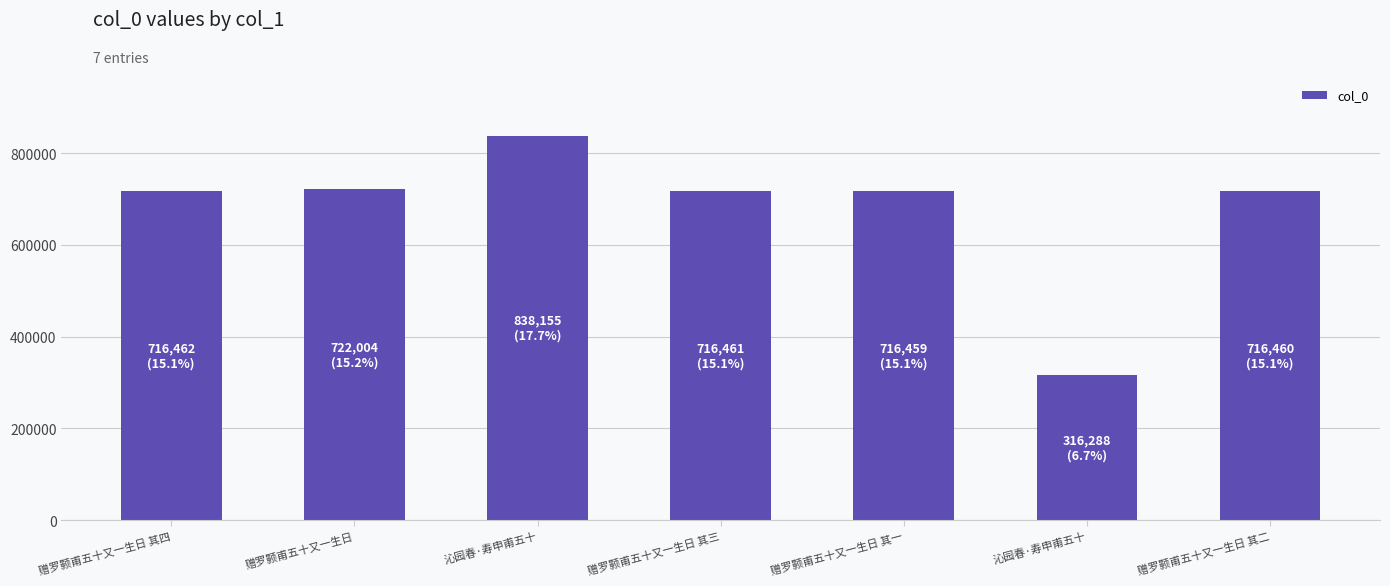

The chart shows a value of 143505 at 赠罗颢甫五十又一生日 其四. True or false?

False